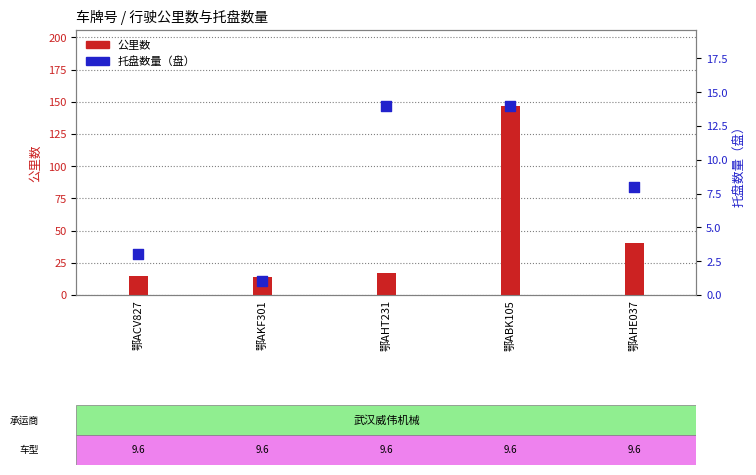

Which series contains the highest Y value?

公里数